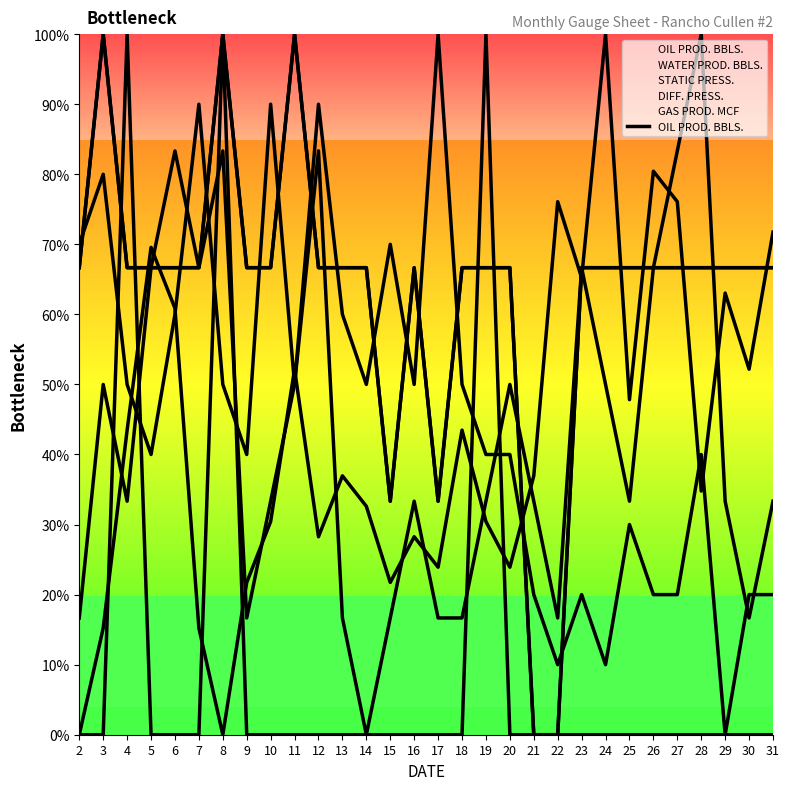

Between 5 and 23, which is larger?

5